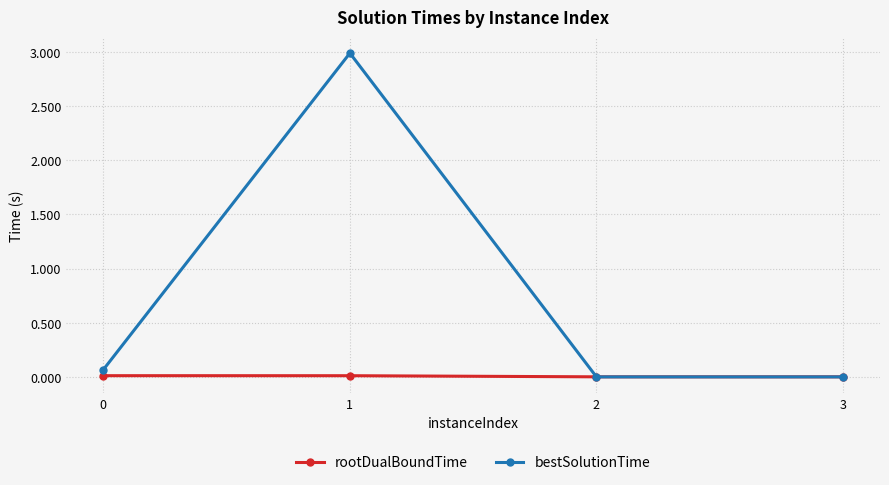

How many distinct data groups are displayed?

2